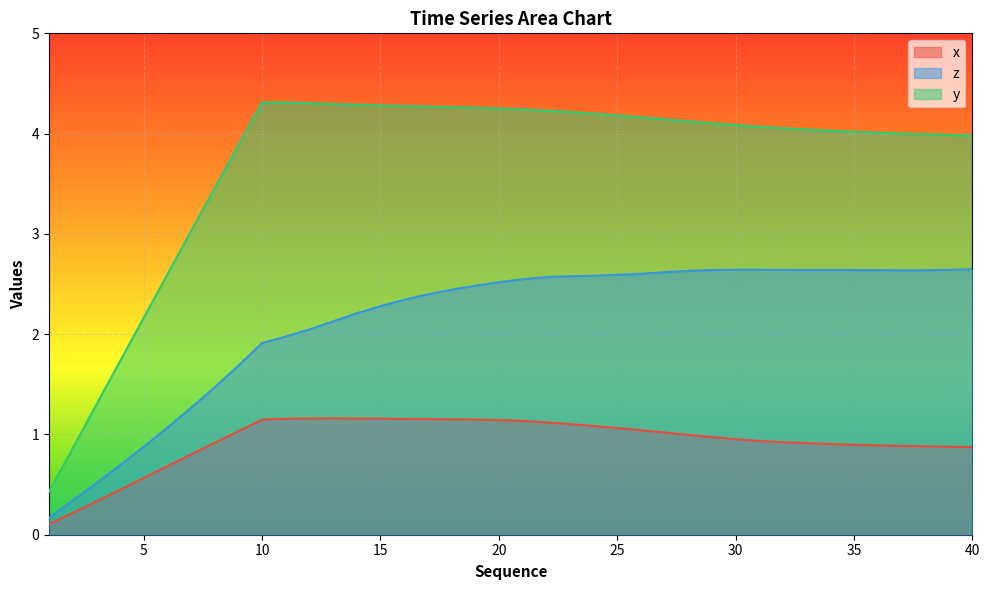

At how many categories does at least one series exceed 3?

34